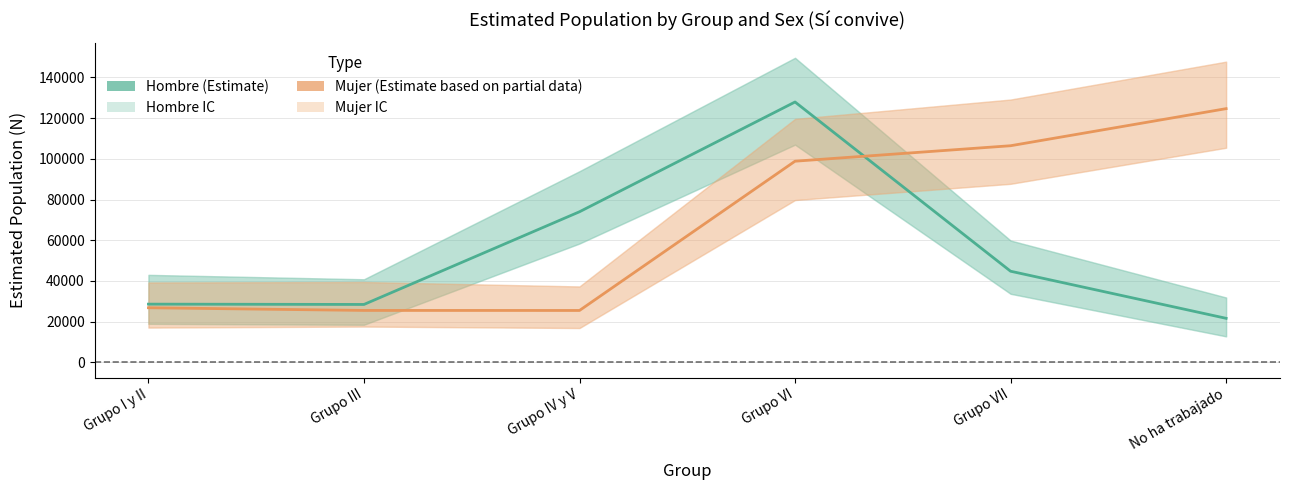

How many interior local valleys does the Mujer (Estimate) series have?

1